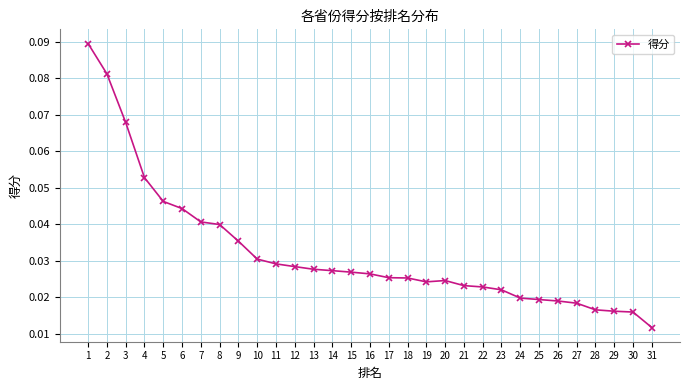

What is the sum of all values?

1.0